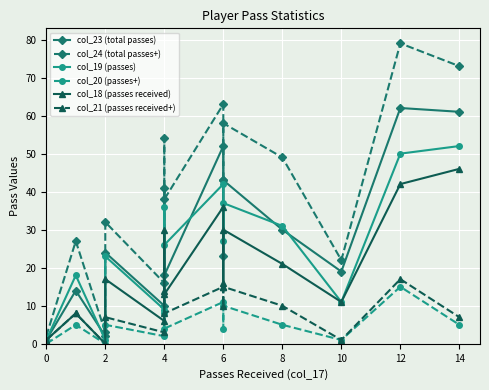

What is the greatest value displayed?

79